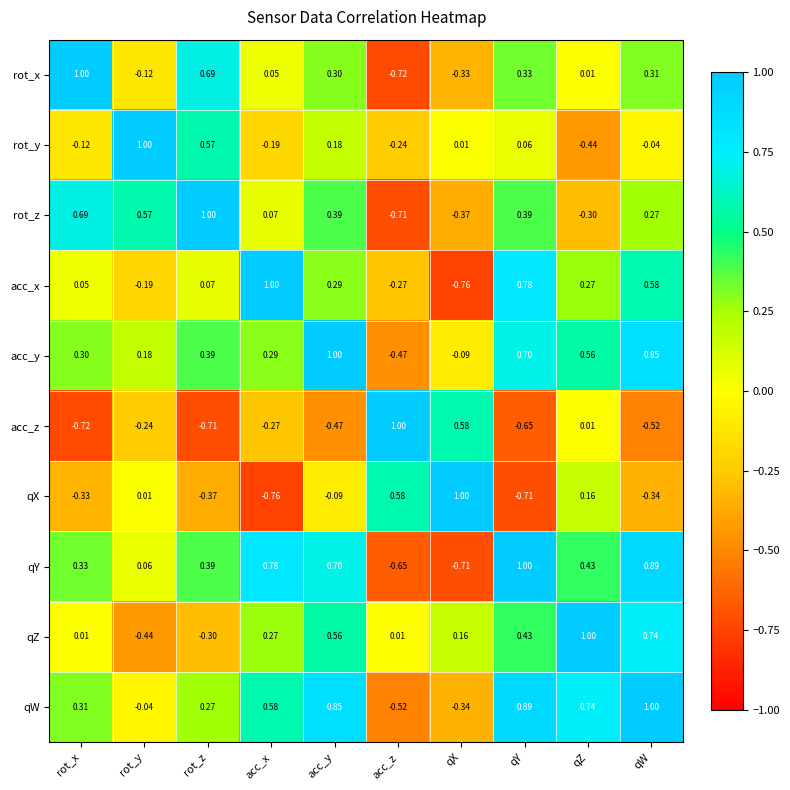

Count the number of categories in the chart.

10